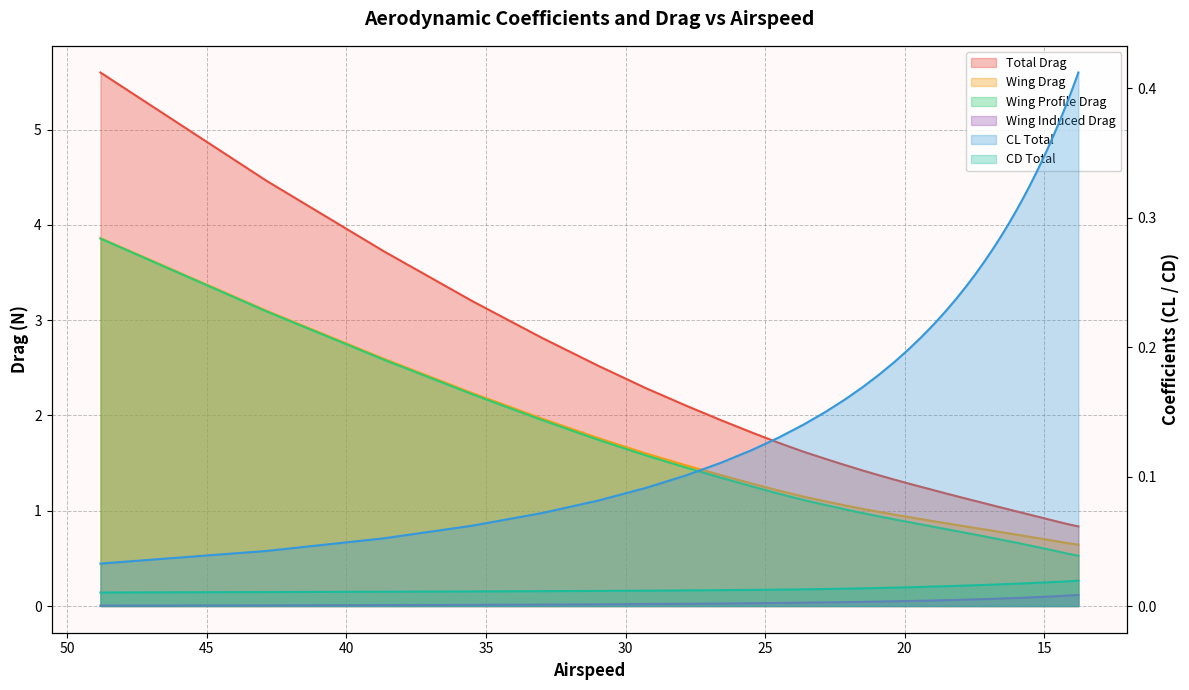

How many categories are shown in the chart?

40